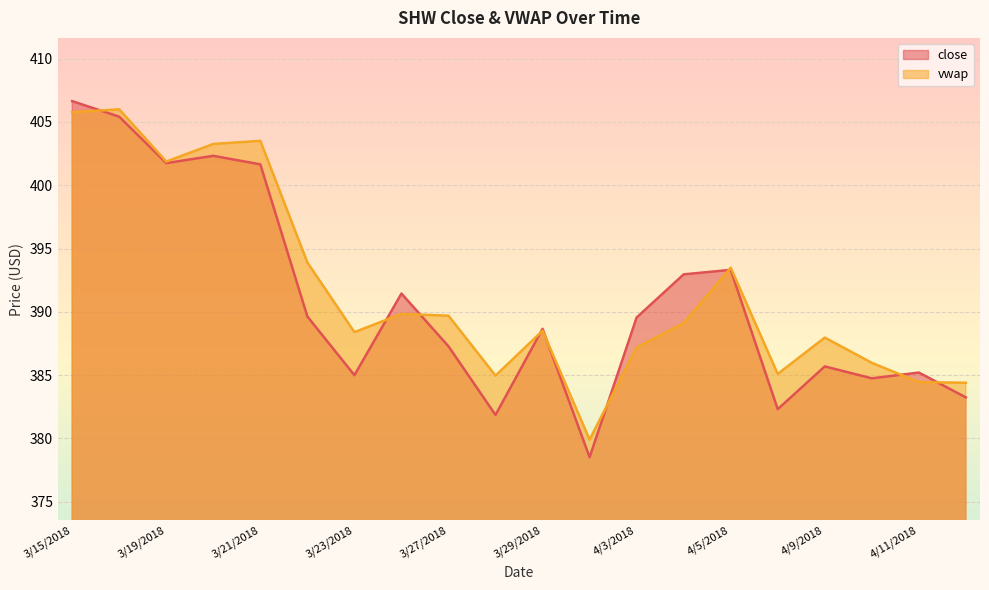

What are all the series names shown in the legend?

close, vwap